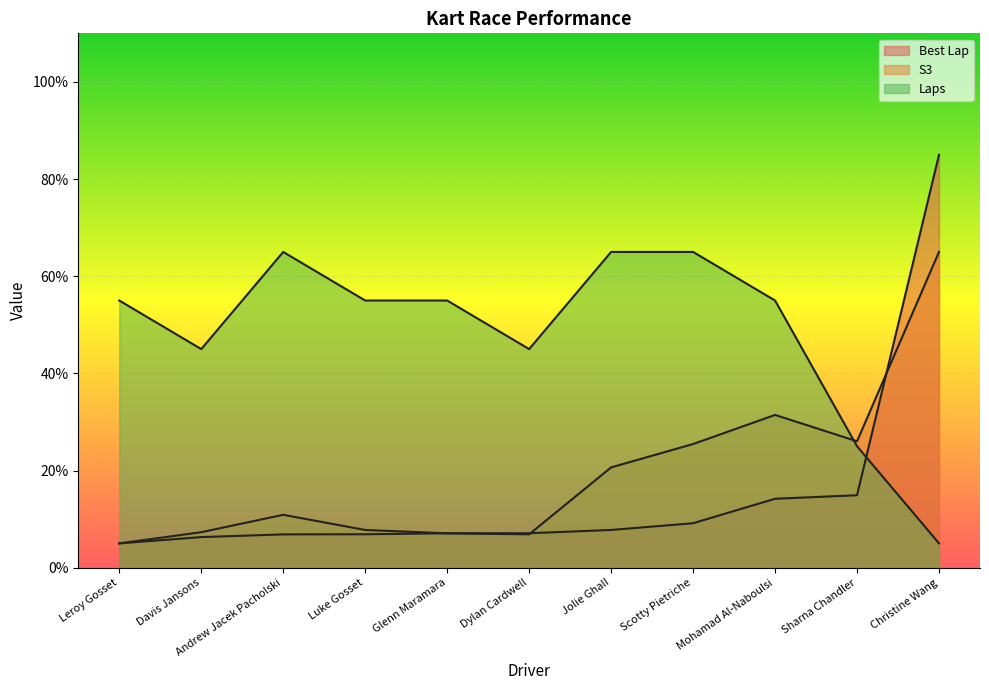

Reading left to right, list all the values displayed in this chart.

Best Lap: 5.0	6.3	6.9	6.9	7.1	7.1	7.8	9.2	14.2	14.9	85.0
S3: 5.0	7.3	10.9	7.8	7.1	6.9	20.6	25.5	31.4	26.0	65.0
Laps: 55.0	45.0	65.0	55.0	55.0	45.0	65.0	65.0	55.0	25.0	5.0